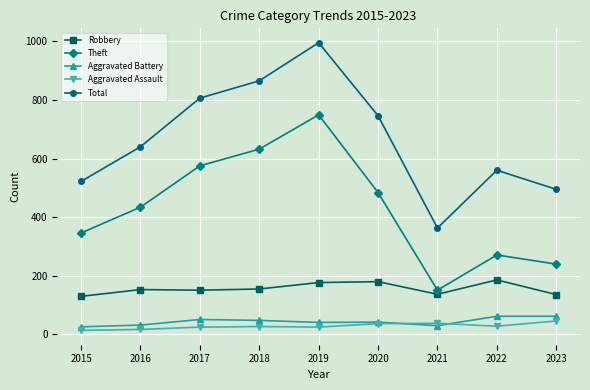

What is the maximum value for Total?

995